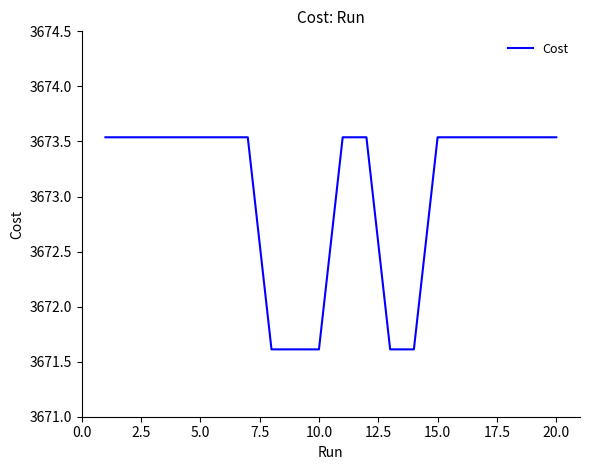

What is the difference between the maximum and minimum values?

1.9